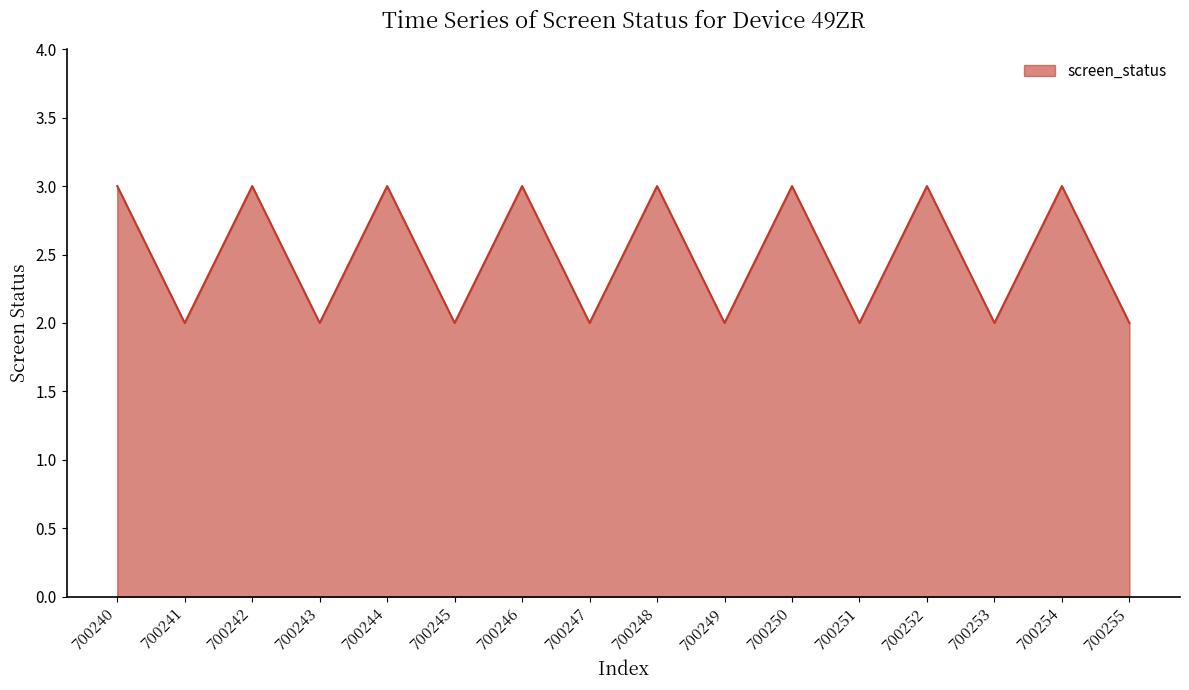

How many values are below 3?

8